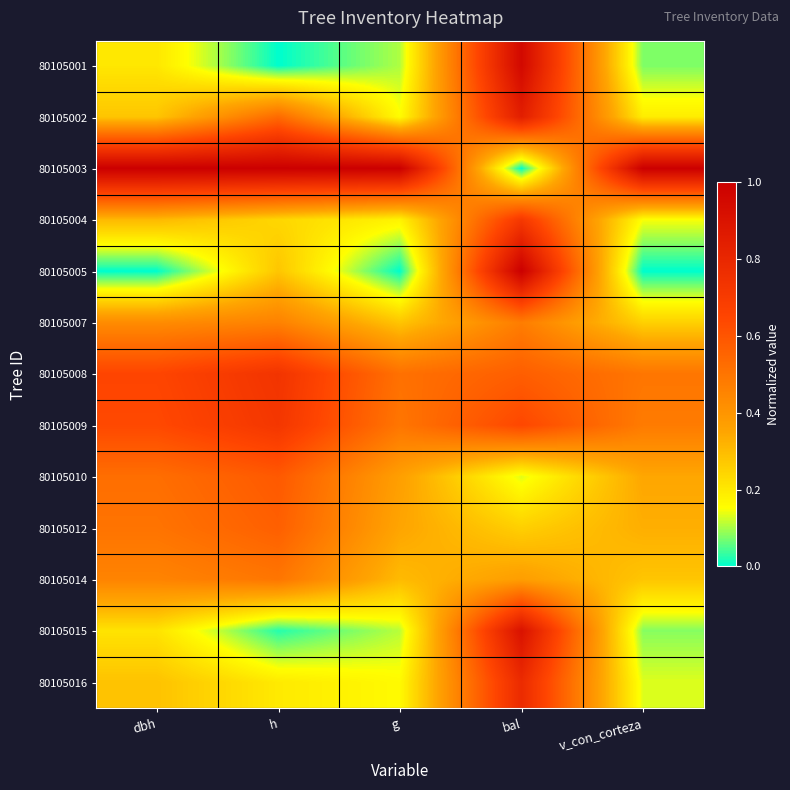

Reading left to right, what are all the values shown in this chart?

80105001: dbh=0.2	h=0.0	g=0.1	bal=1.0	v_con_corteza=0.1
80105002: dbh=0.3	h=0.5	g=0.2	bal=0.8	v_con_corteza=0.2
80105003: dbh=1.0	h=1.0	g=1.0	bal=0.0	v_con_corteza=1.0
80105004: dbh=0.3	h=0.2	g=0.2	bal=0.7	v_con_corteza=0.1
80105005: dbh=0.0	h=0.3	g=0.0	bal=1.0	v_con_corteza=0.0
80105007: dbh=0.4	h=0.5	g=0.3	bal=0.5	v_con_corteza=0.3
80105008: dbh=0.7	h=0.7	g=0.5	bal=0.6	v_con_corteza=0.5
80105009: dbh=0.6	h=0.7	g=0.5	bal=0.6	v_con_corteza=0.5
80105010: dbh=0.5	h=0.6	g=0.4	bal=0.1	v_con_corteza=0.3
80105012: dbh=0.5	h=0.6	g=0.4	bal=0.3	v_con_corteza=0.3
80105014: dbh=0.5	h=0.5	g=0.3	bal=0.4	v_con_corteza=0.3
80105015: dbh=0.2	h=0.0	g=0.1	bal=0.9	v_con_corteza=0.1
80105016: dbh=0.3	h=0.2	g=0.2	bal=0.8	v_con_corteza=0.1